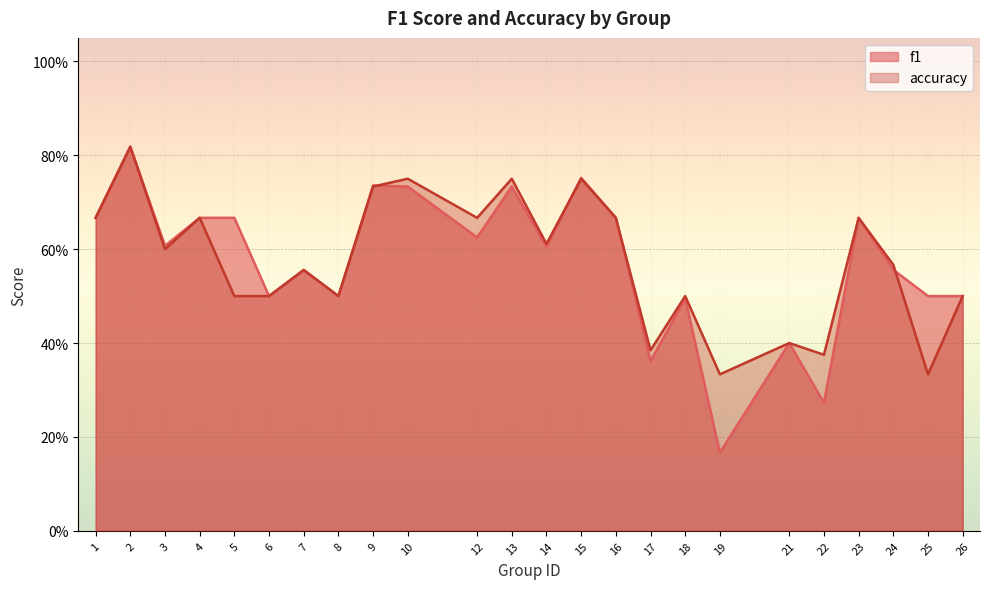

Is the value of accuracy at 8 greater than the value of f1 at 5?

No